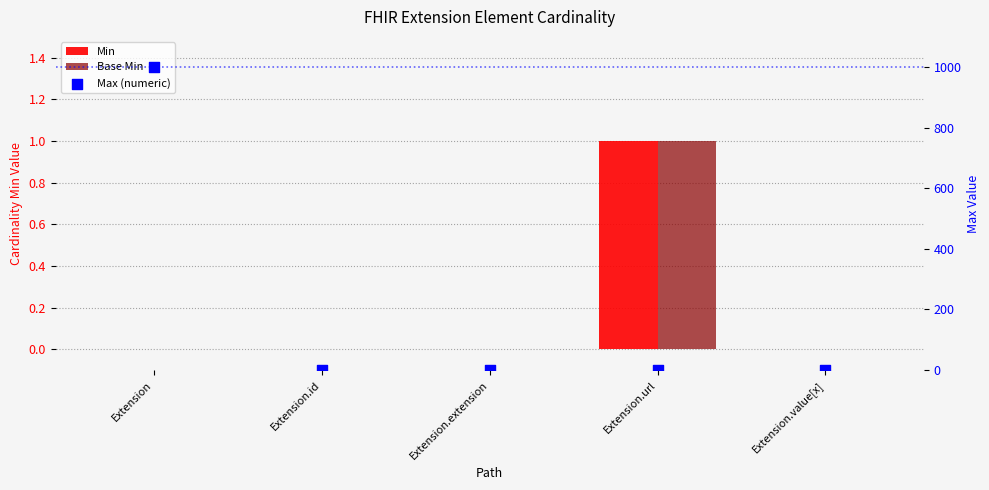

Which series contains the highest Y value?

Max (numeric)